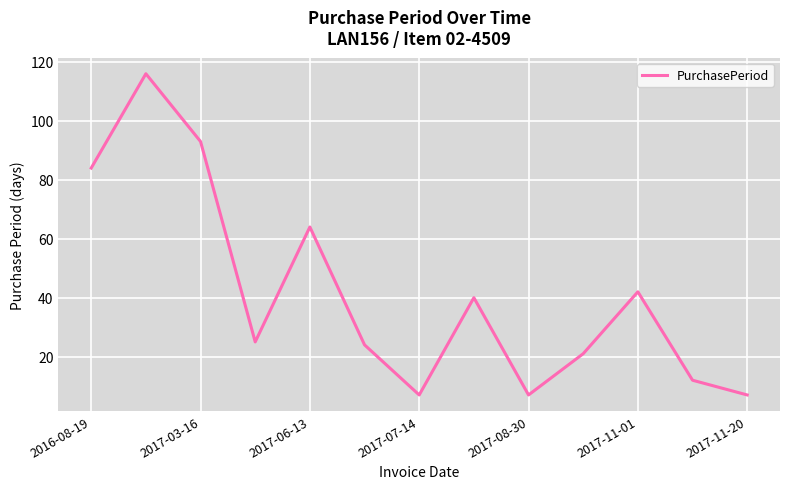

What is the maximum value shown in the chart?

116